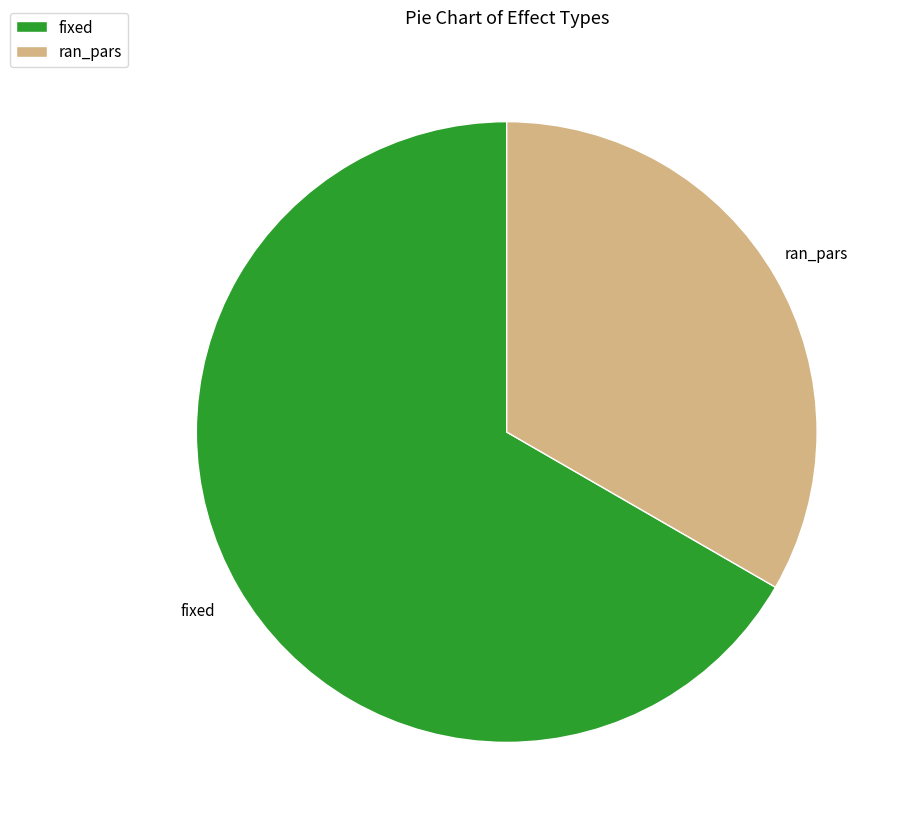

Is there a majority slice in this chart?

Yes